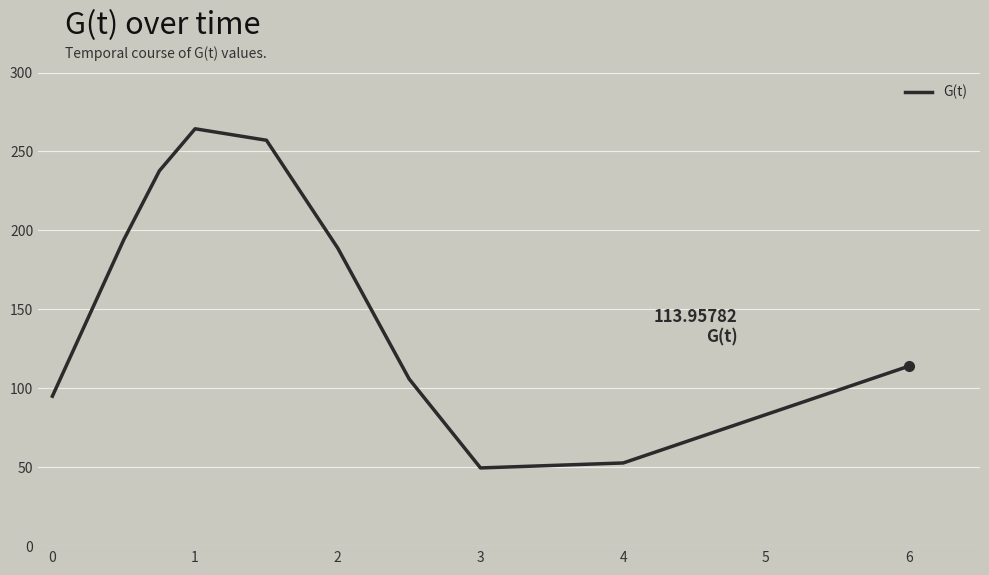

What is the difference between the maximum and minimum values?

214.8